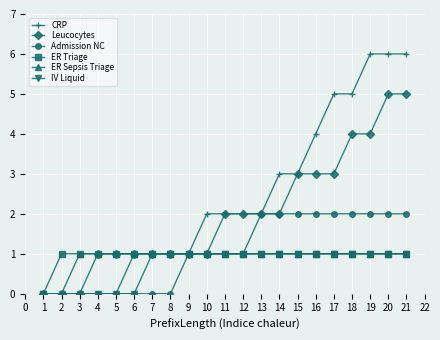

The value of Admission NC at 5 is 0. True or false?

True